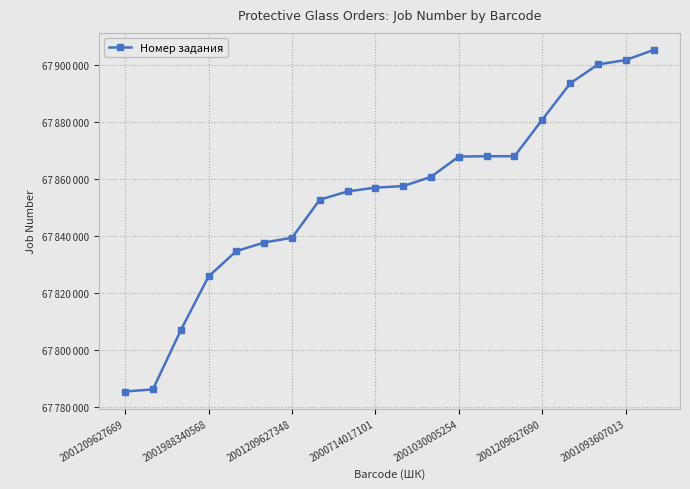

Is this an area chart (filled region under the line)?

No